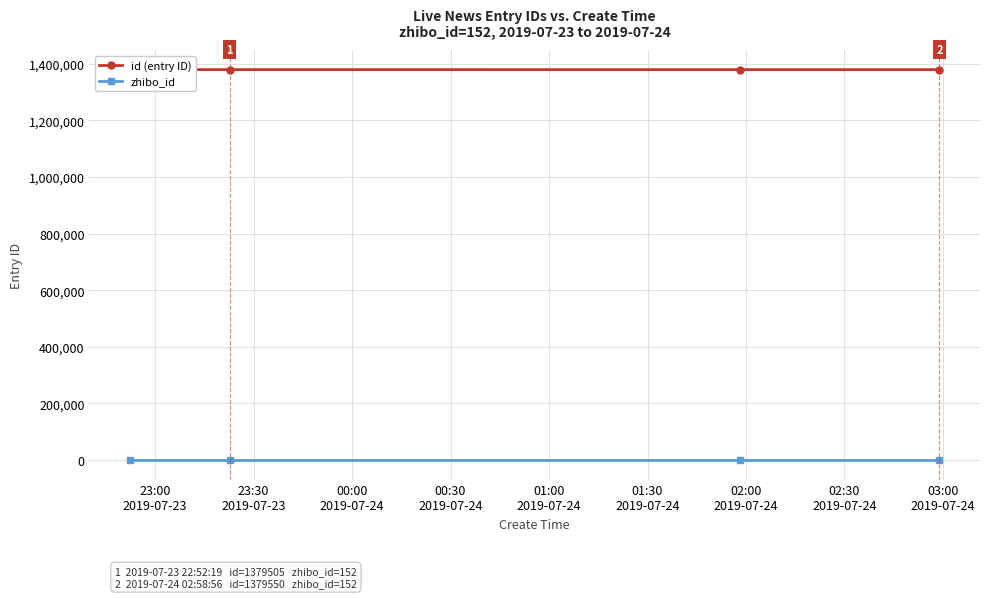

What is the sum of the zhibo_id values at 00:00
2019-07-24 and 23:00
2019-07-23?

304